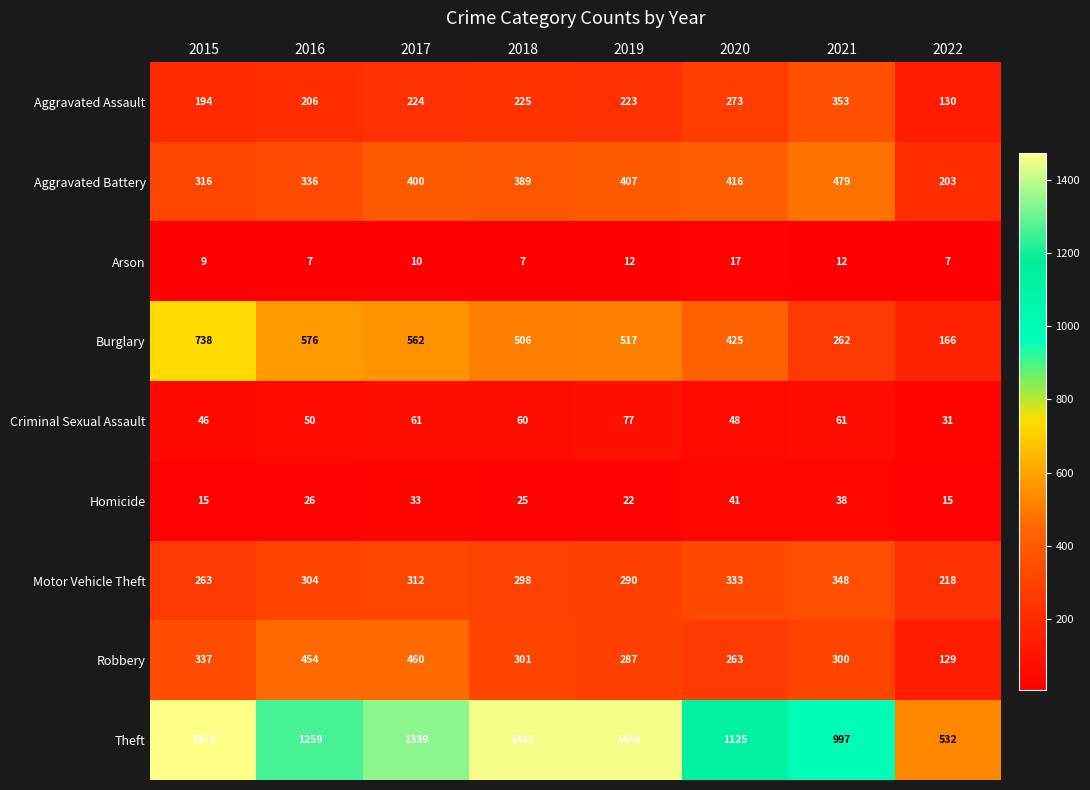

The value of Arson at 2019 is 12. True or false?

True